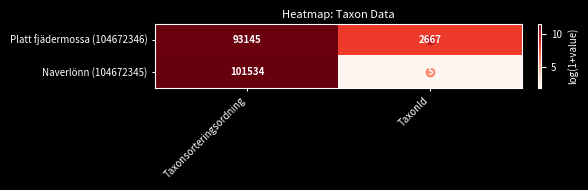

What is the sum of the Naverlönn (104672345) values at Taxonsorteringsordning and TaxonId?

101539